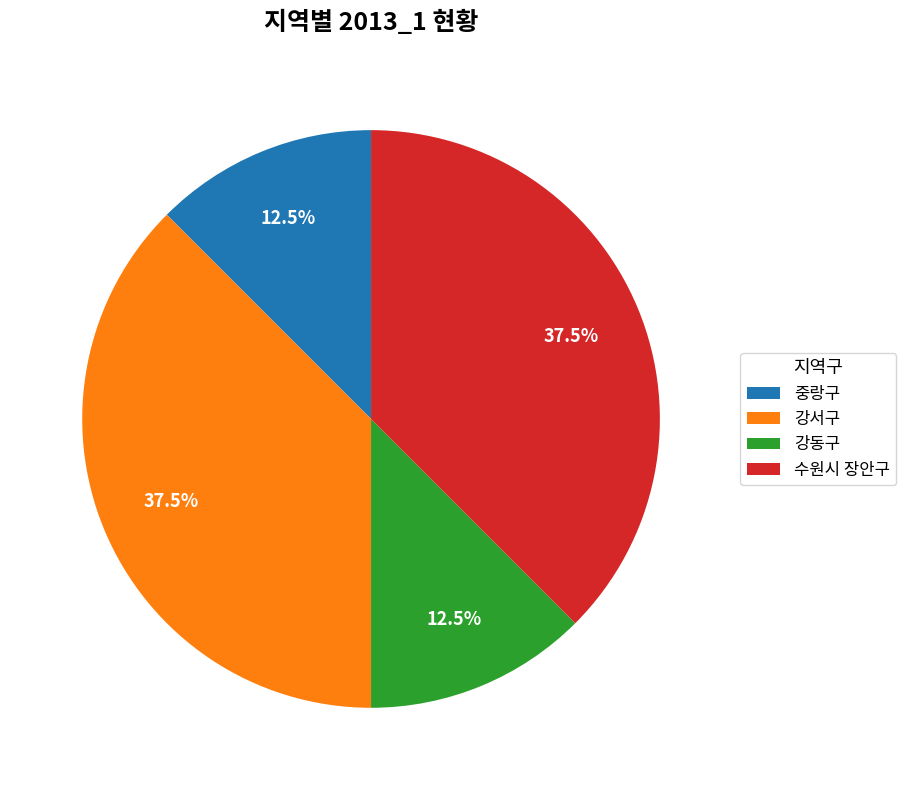

How many slices are in this pie chart?

4